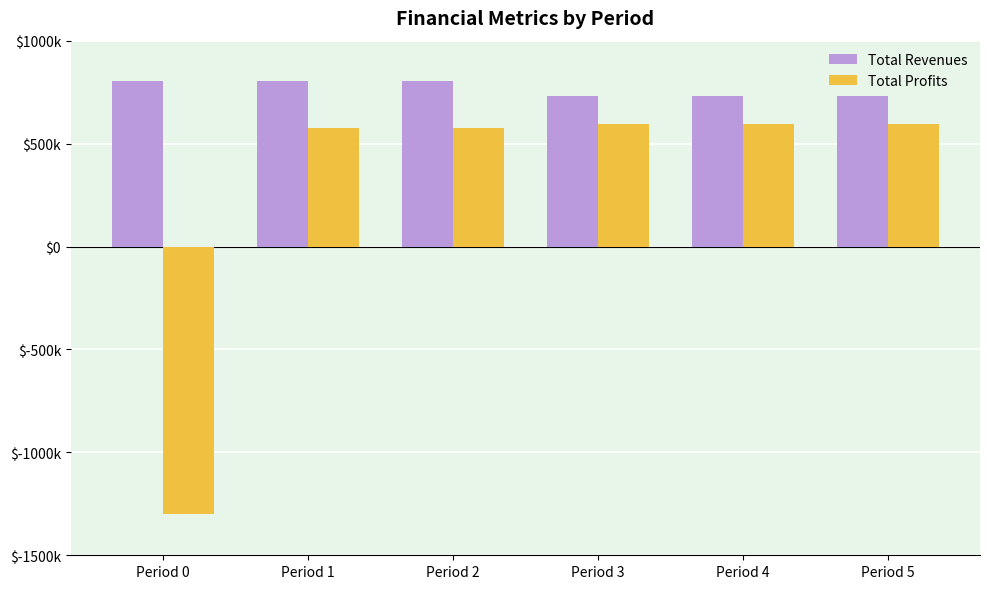

Does the chart contain stacked bars?

No